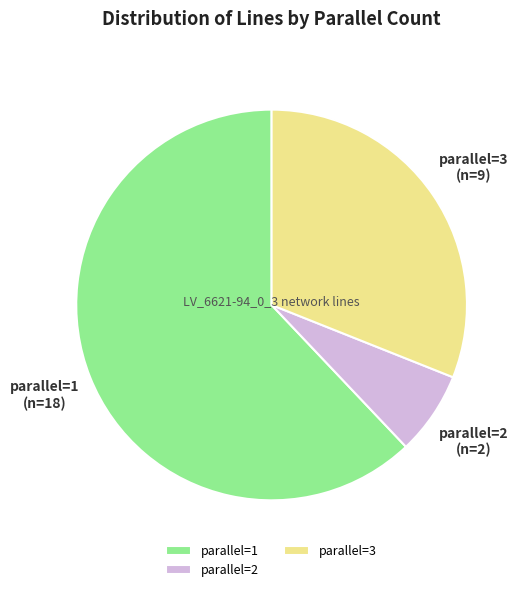

Is it true that parallel=3 is 31% of the pie?

True